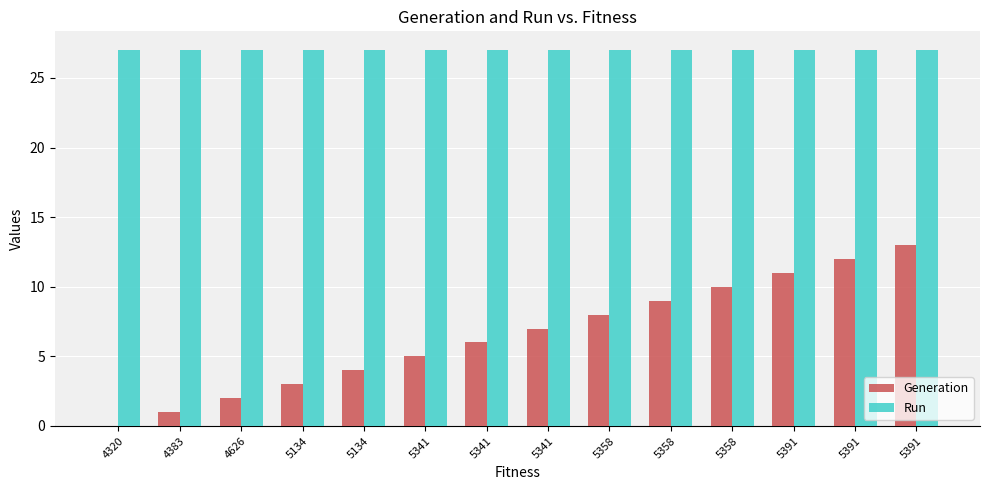

Reading left to right, what are all the values shown in this chart?

Generation: 0	1	2	3	4	5	6	7	8	9	10	11	12	13
Run: 27	27	27	27	27	27	27	27	27	27	27	27	27	27